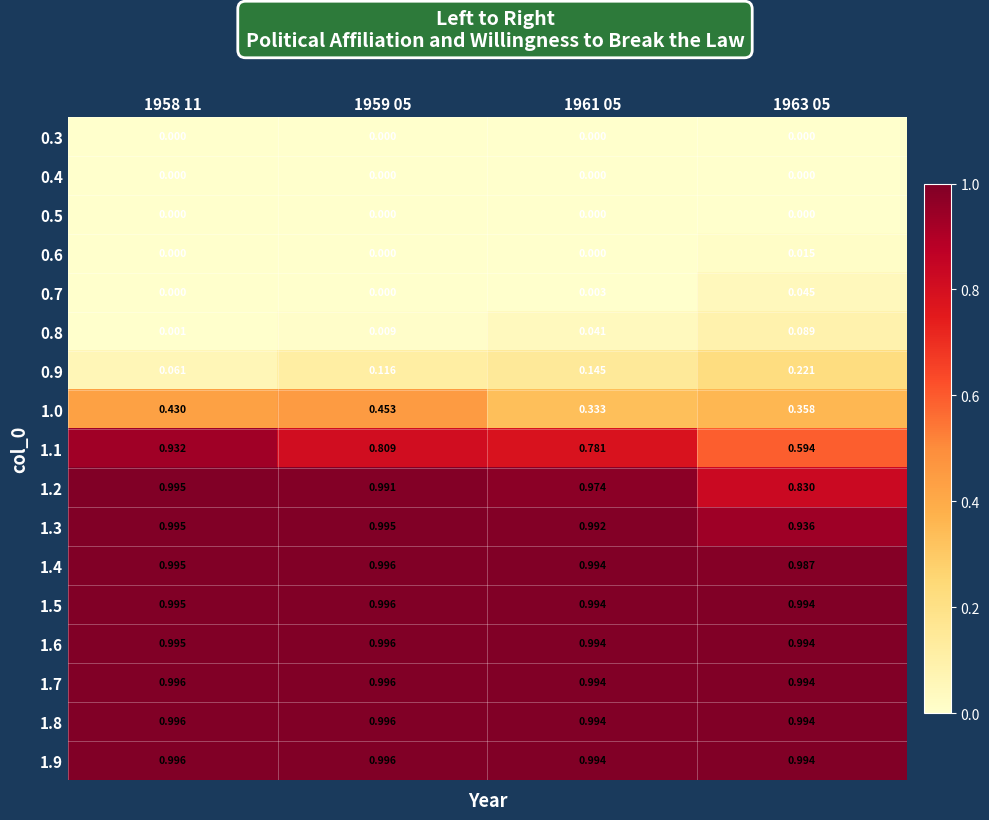

Is the value of 0.8 at 1963 05 greater than the value of 1.1 at 1958 11?

No